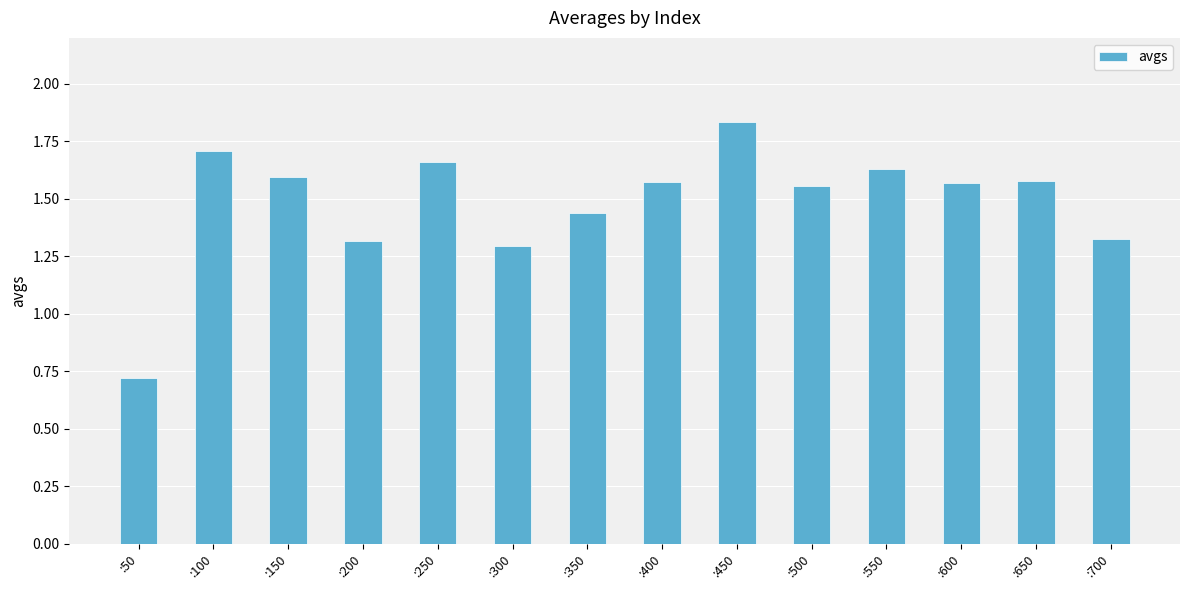

Count the values in the range 1 to 2.

13